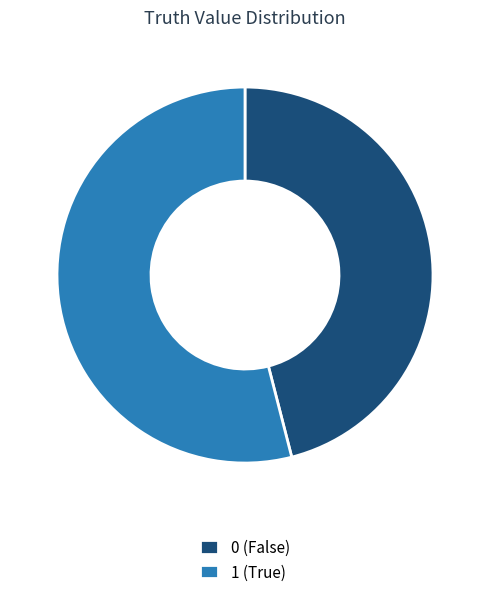

Count the number of slices in the pie.

2